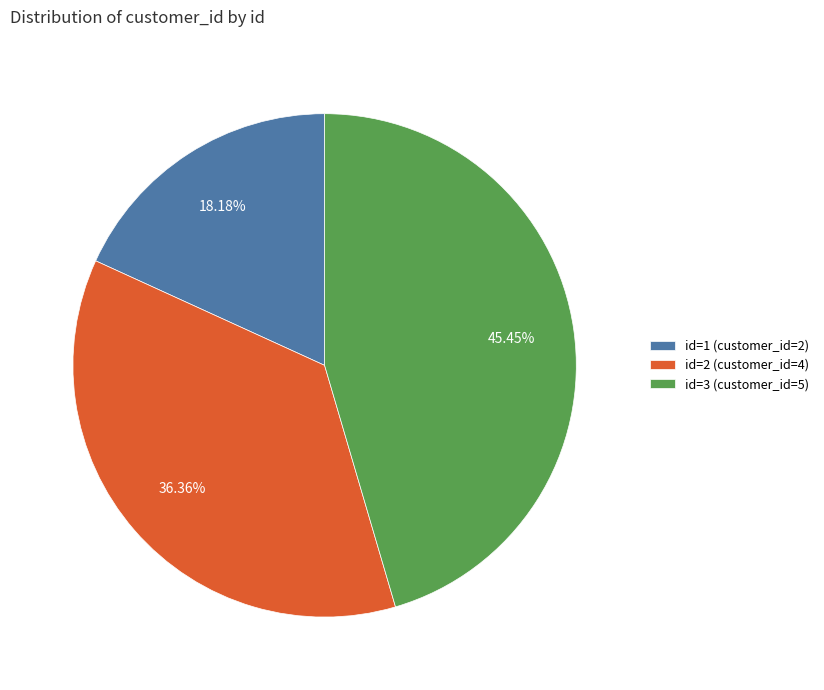

Rank the categories by value from lowest to highest.

id=1 (customer_id=2), id=2 (customer_id=4), id=3 (customer_id=5)